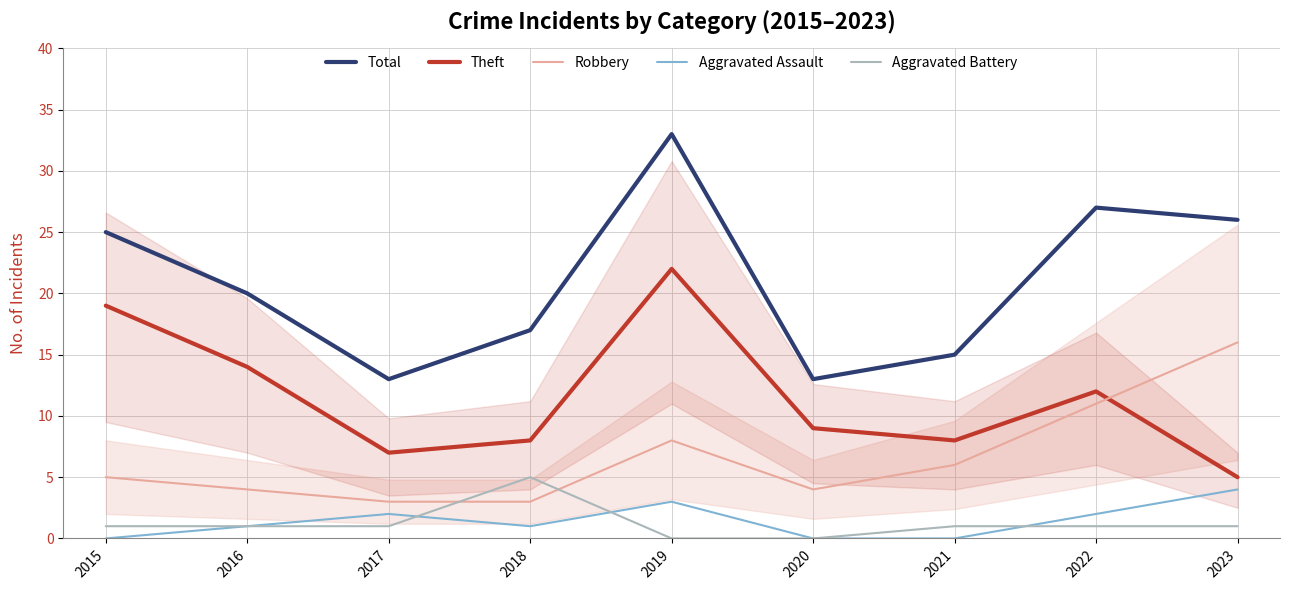

Which series changed the most between 2017 and 2019?

Total